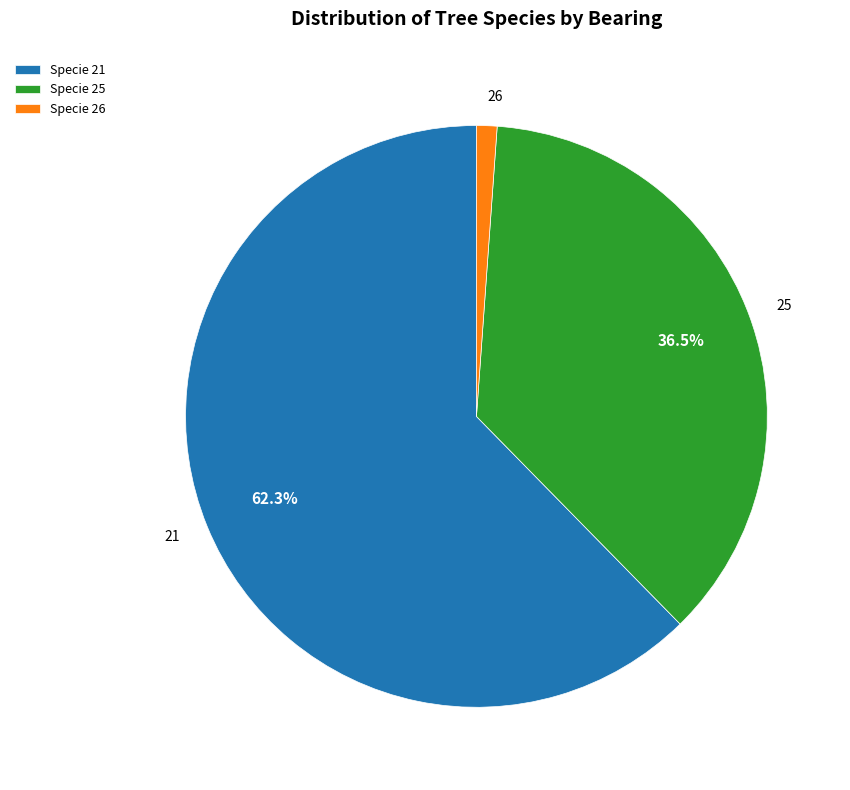

Does any single category account for the majority?

Yes